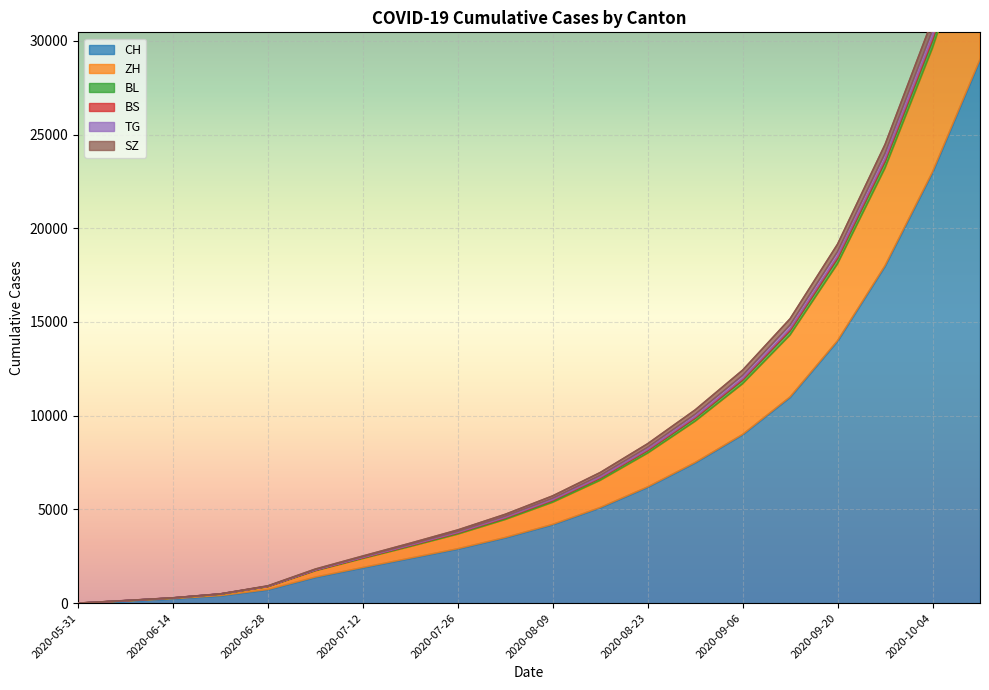

True or false: ZH has more than 0 points higher than both neighbors.

False